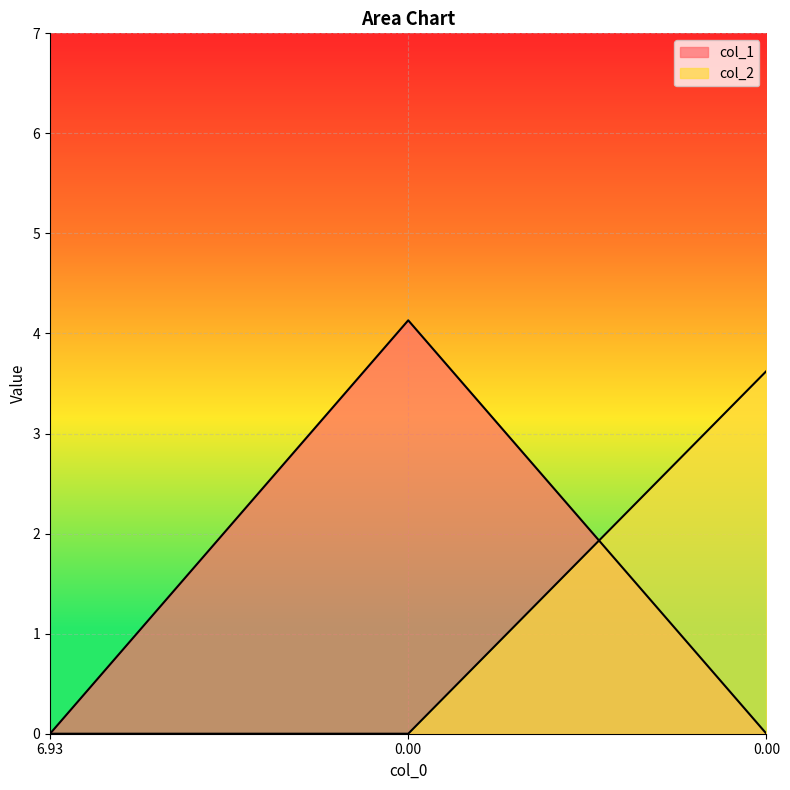

Does the chart display data point markers on the line(s)?

No